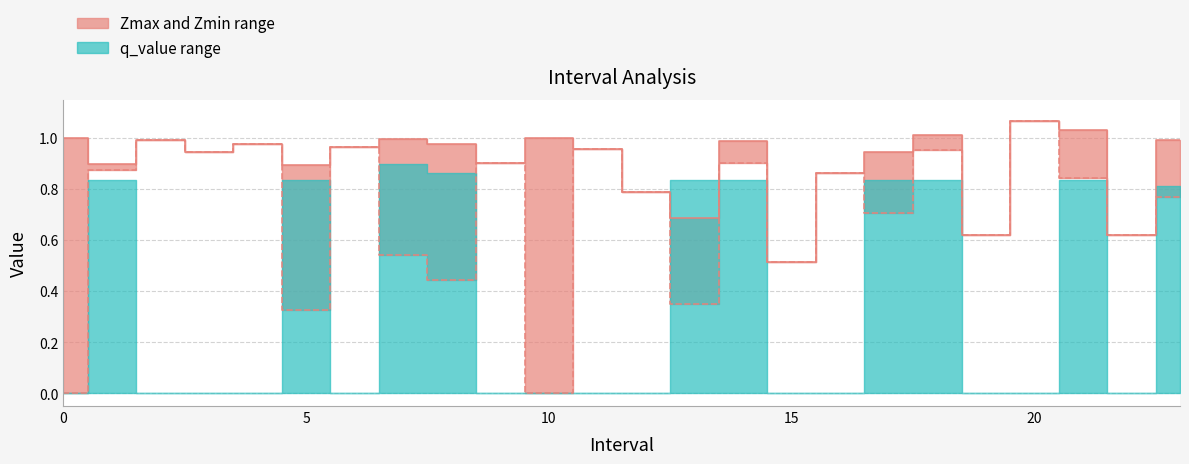

What is the total value across all series at 6?

1.9